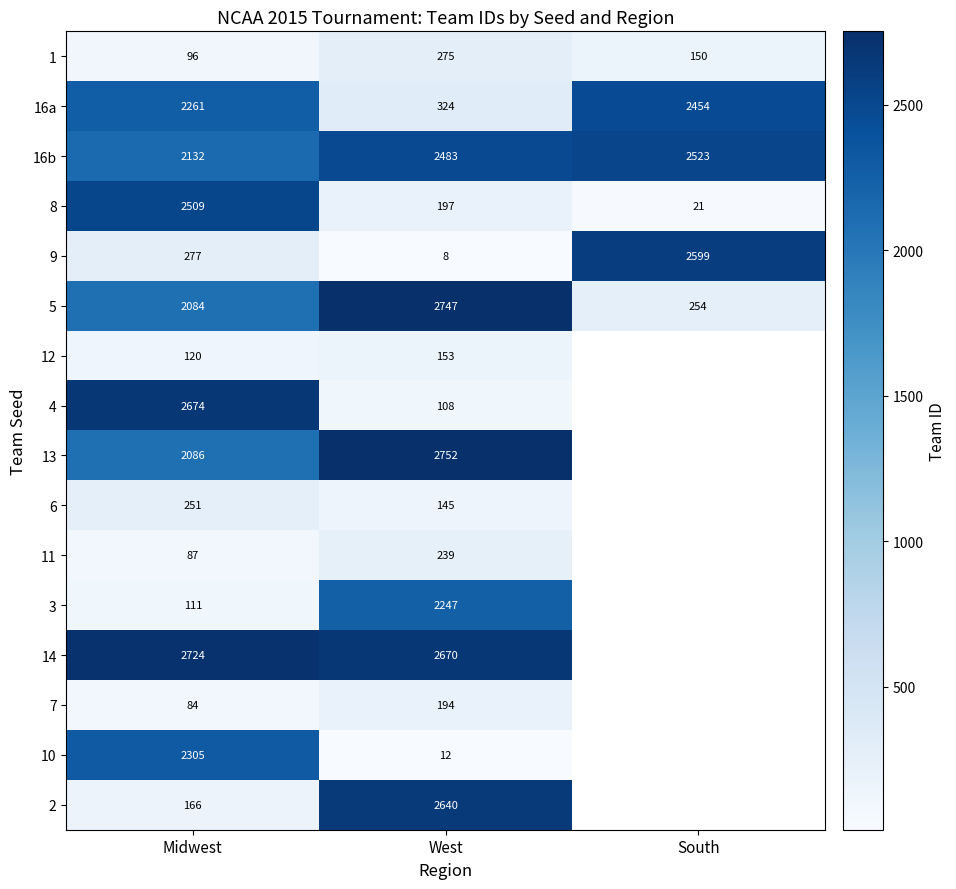

List the labels in order of 1 value, largest first.

West, South, Midwest